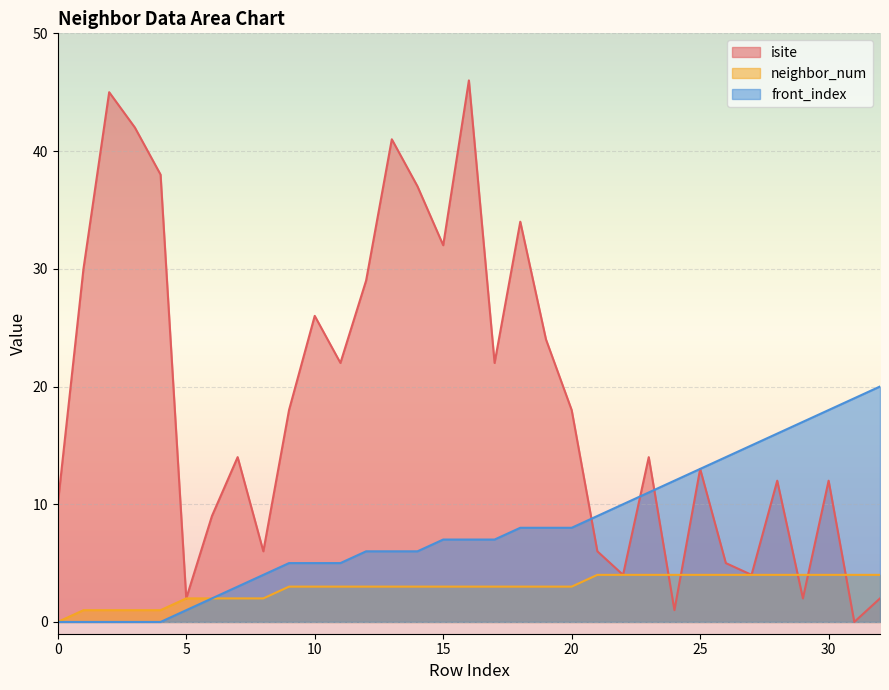

Reading left to right, what are all the values shown in this chart?

isite: 10	30	45	42	38	2	9	14	6	18	26	22	29	41	37	32	46	22	34	24	18	6	4	14	1	13	5	4	12	2	12	0	2
neighbor_num: 0	1	1	1	1	2	2	2	2	3	3	3	3	3	3	3	3	3	3	3	3	4	4	4	4	4	4	4	4	4	4	4	4
front_index: 0	0	0	0	0	1	2	3	4	5	5	5	6	6	6	7	7	7	8	8	8	9	10	11	12	13	14	15	16	17	18	19	20